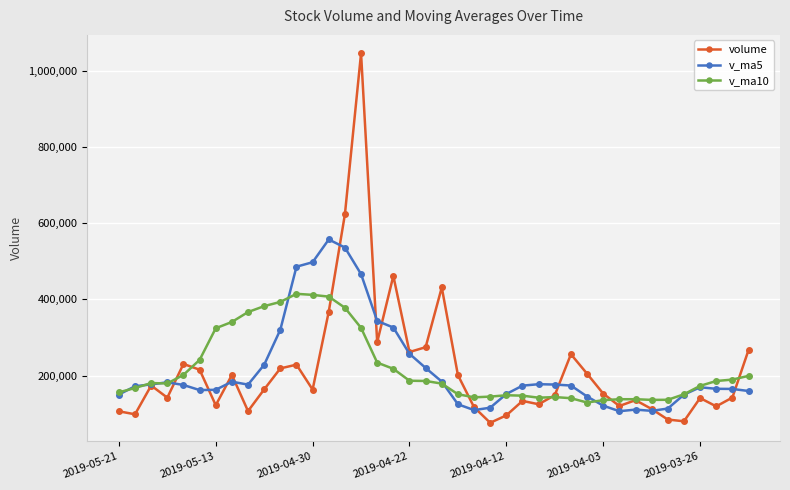

What is the value of the volume point at the 29th from the left?

255930.0